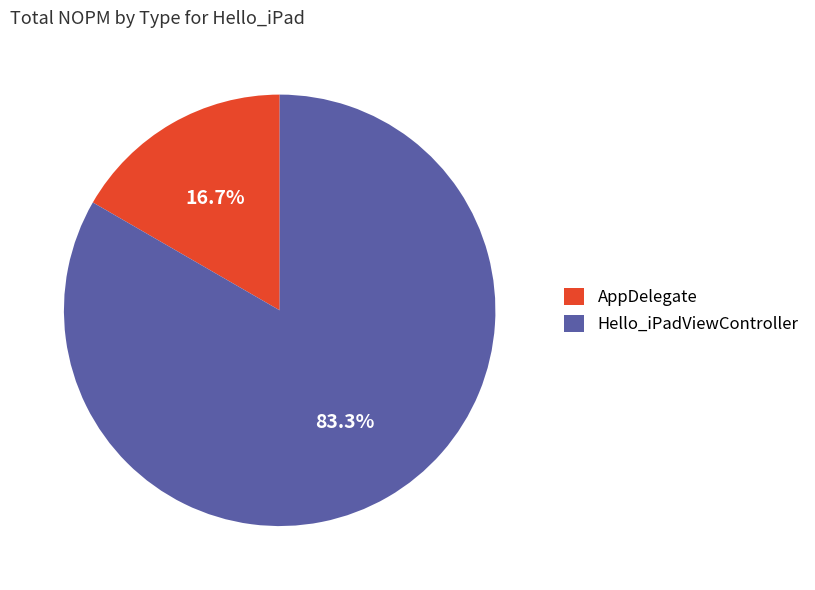

Between Hello_iPadViewController and AppDelegate, which is larger?

Hello_iPadViewController